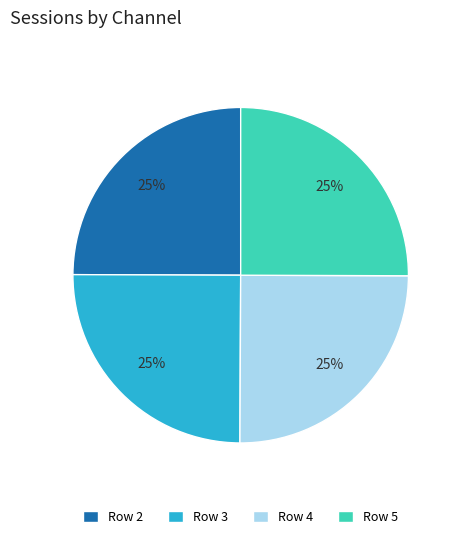

To the nearest percent, what portion does Row 3 represent?

25%